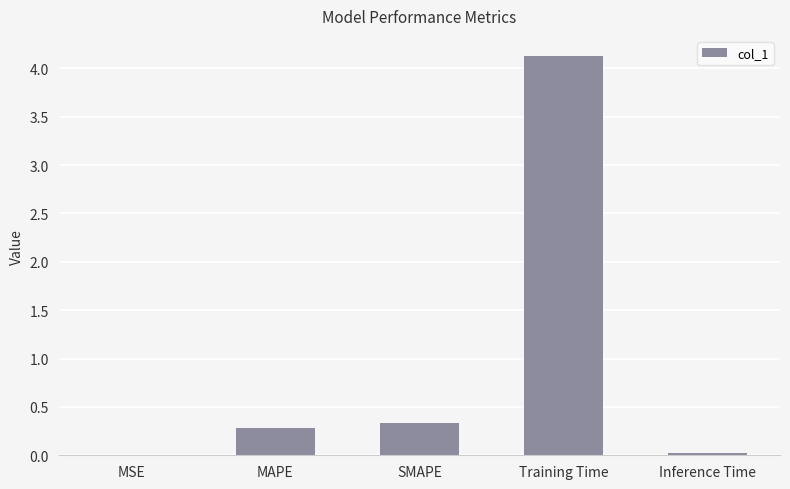

Where is the data nearest to the value 2?

SMAPE